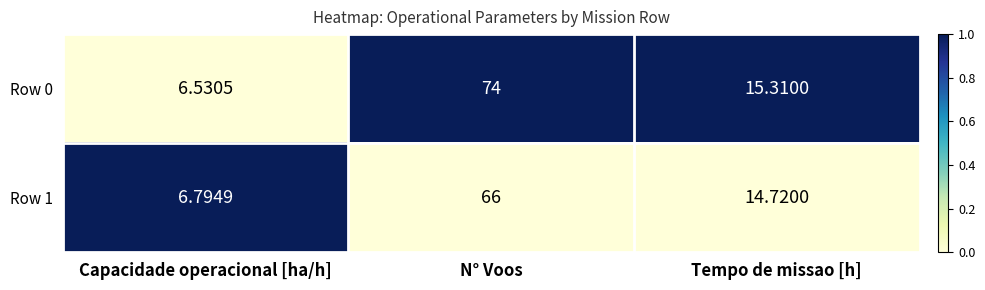

How many data points in Row 0 are less than 15?

1